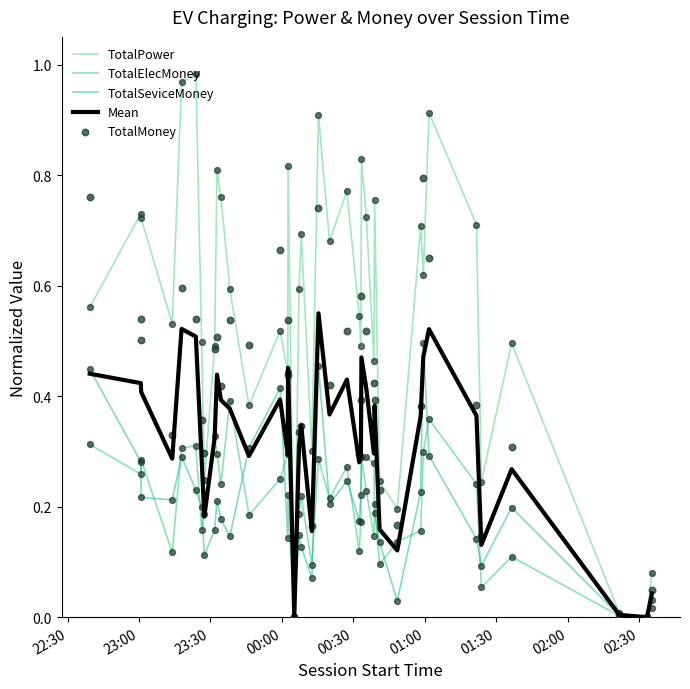

At how many categories does at least one series exceed 0?

38